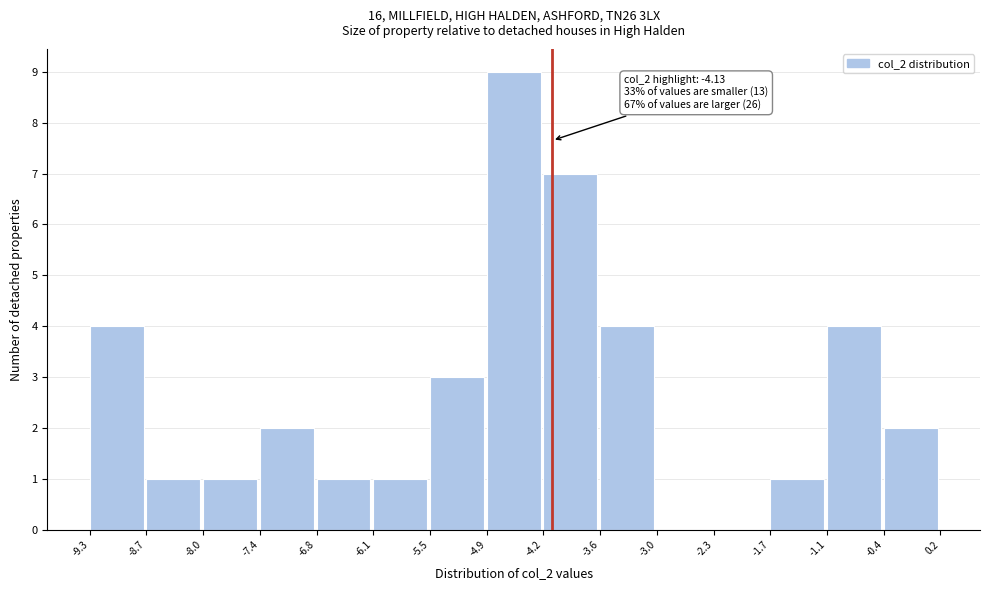

Over which range of the x-axis is the bar tallest?

-4.9 to -4.2